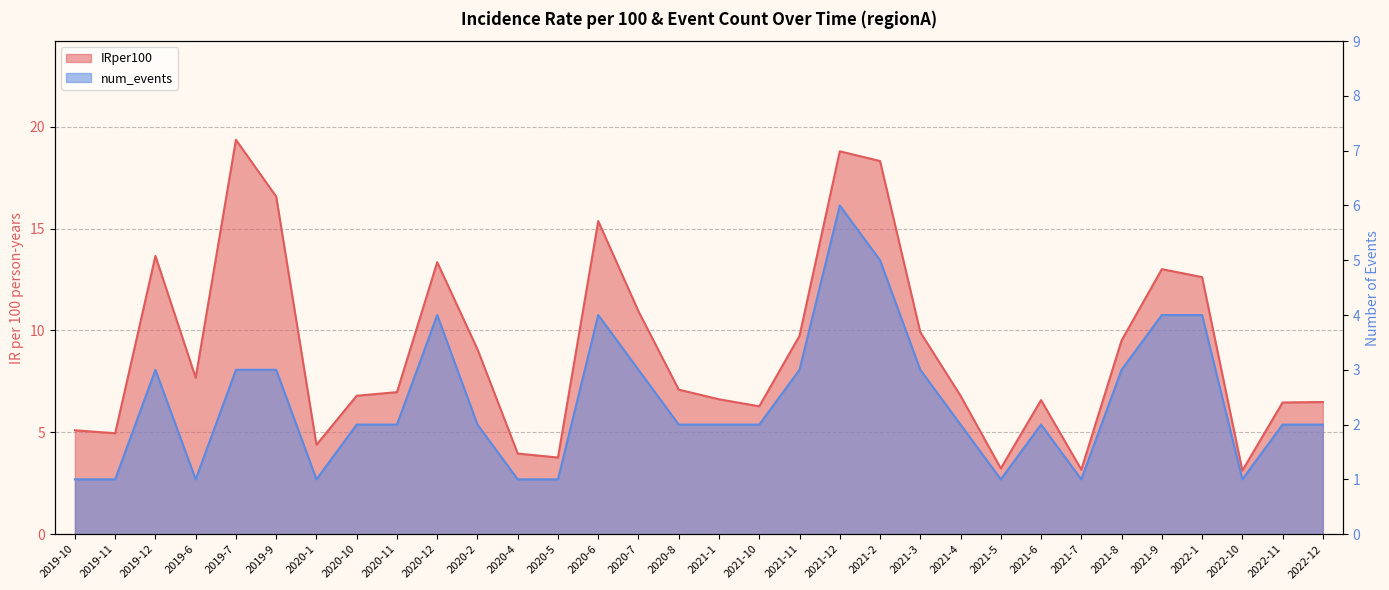

How many data points does each series have?

32